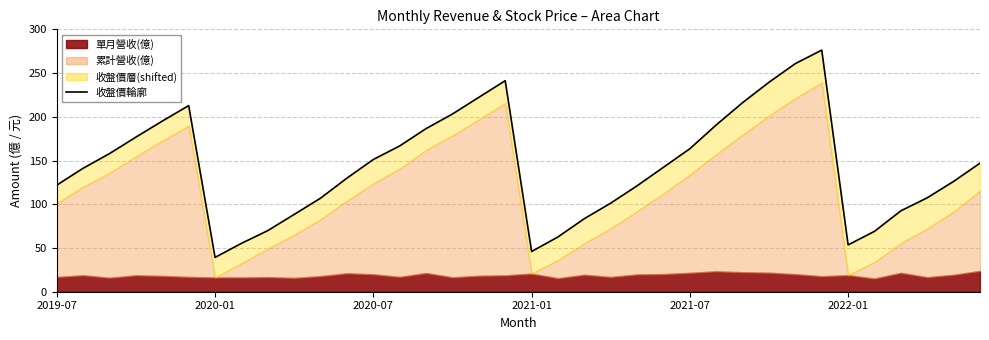

What is the difference between the maximum and minimum values?

237.0